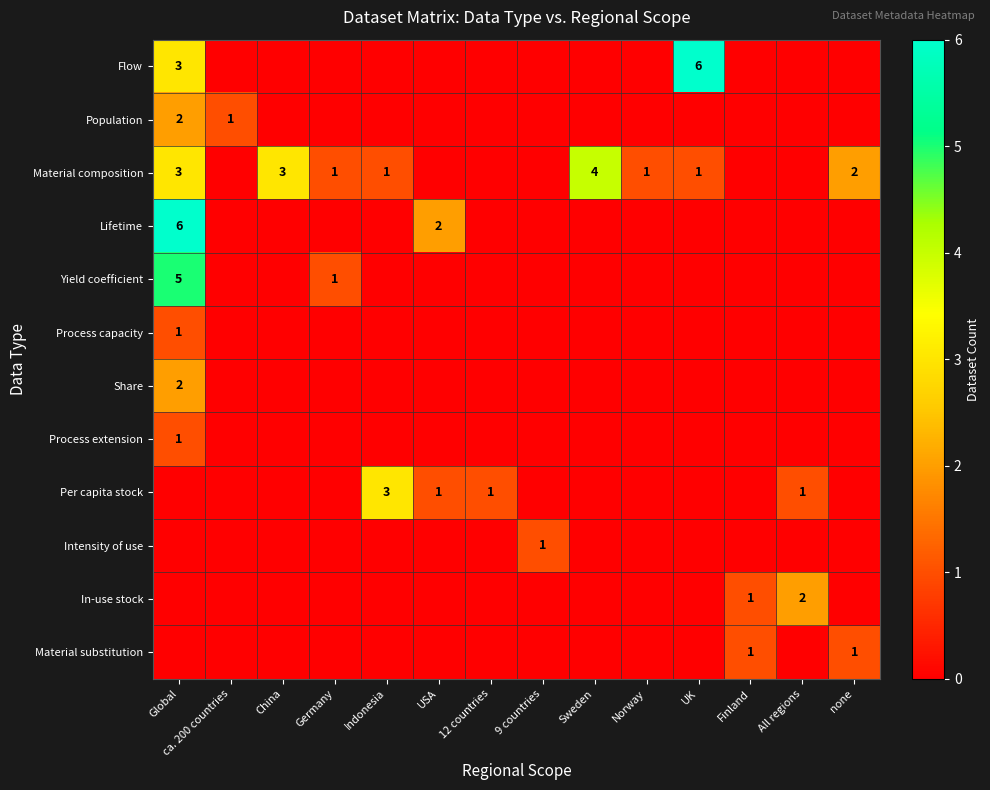

Which series changed the most between 12 countries and Sweden?

Material composition